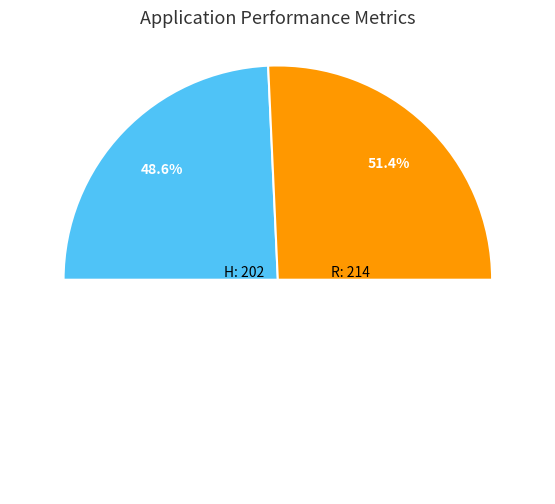

To the nearest percent, what is the difference between the H and R slice percentages?

3%